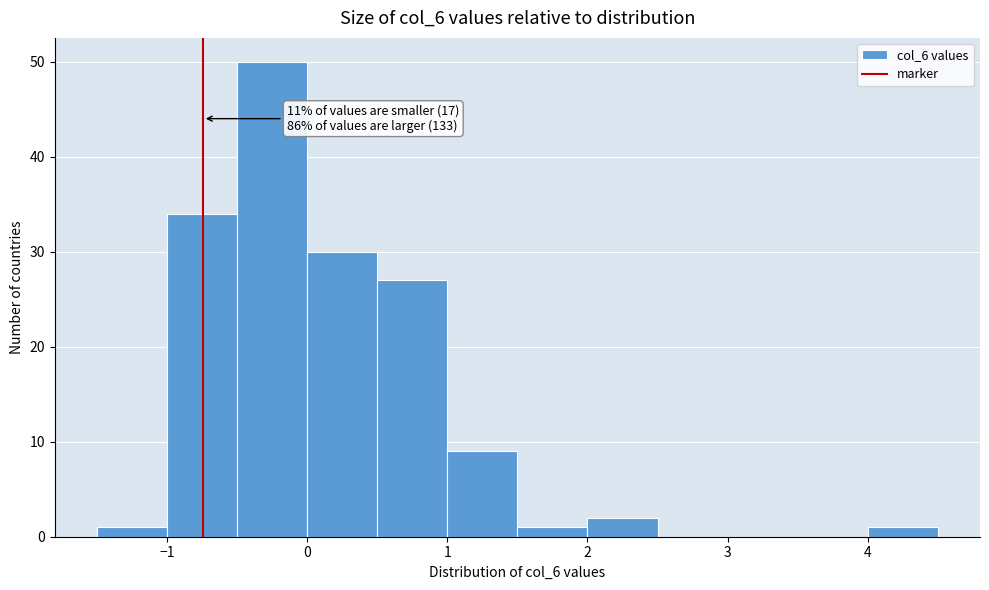

Which range on the x-axis has the tallest bar?

-0.5 to 0.0